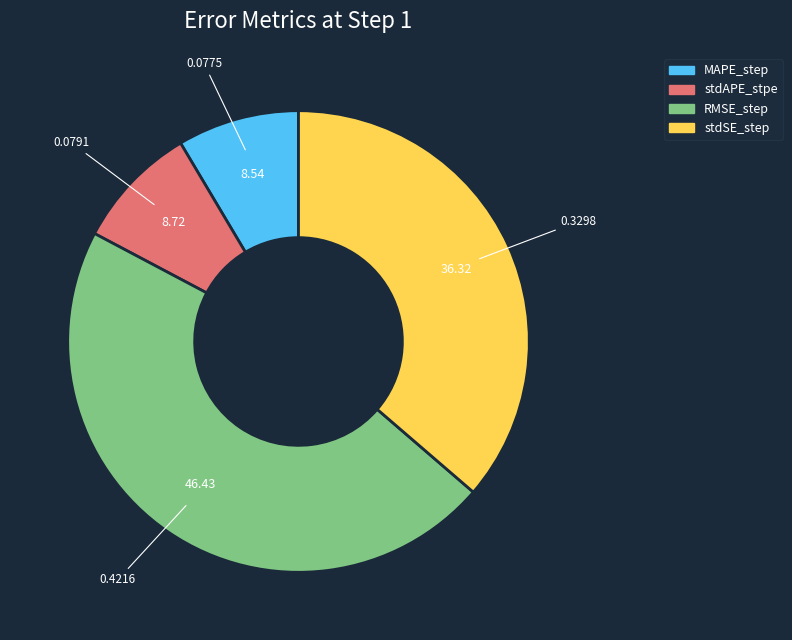

Is there any slice that represents more than half of the pie?

No